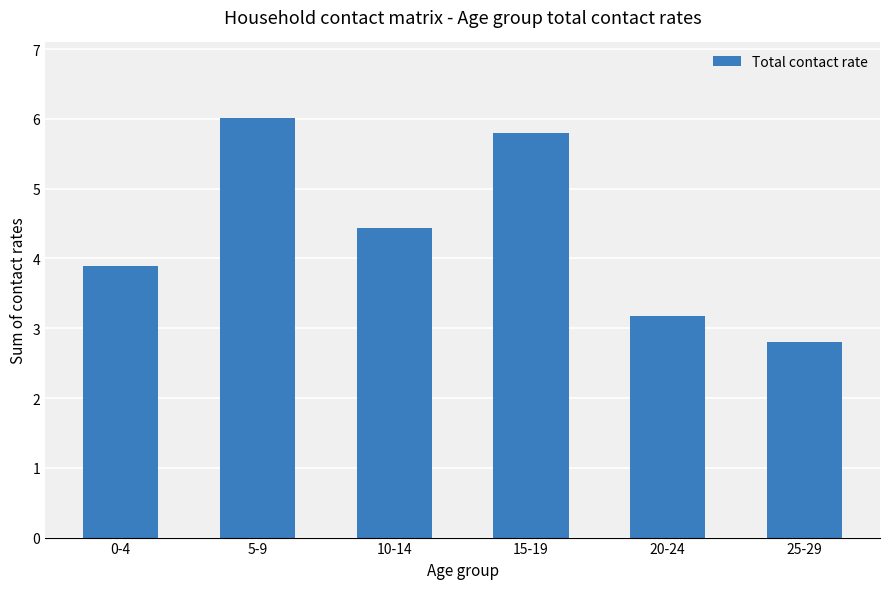

Does the chart contain any negative values?

No